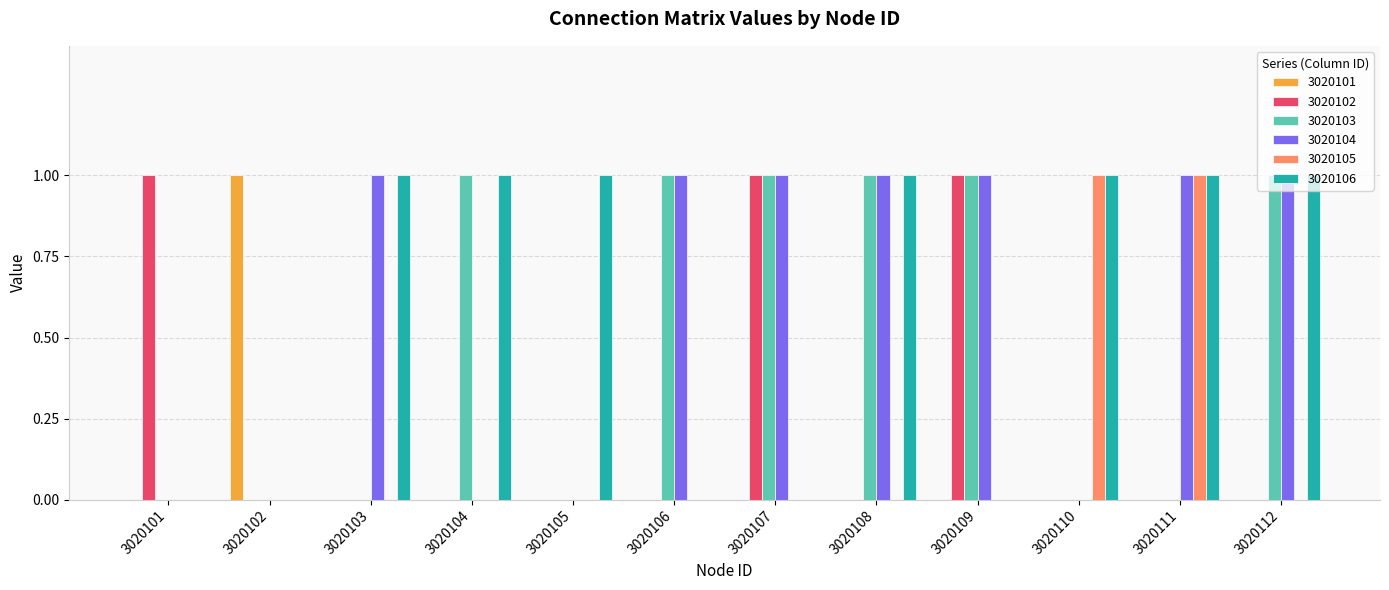

What is the sum of all 3020106 values?

7